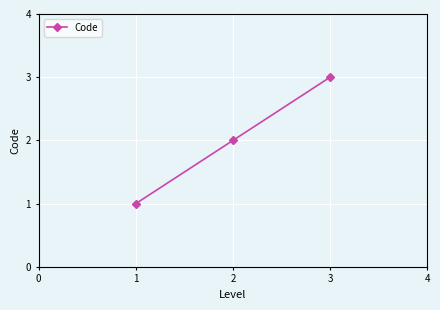

True or false: the data shows 3 at 3.

True